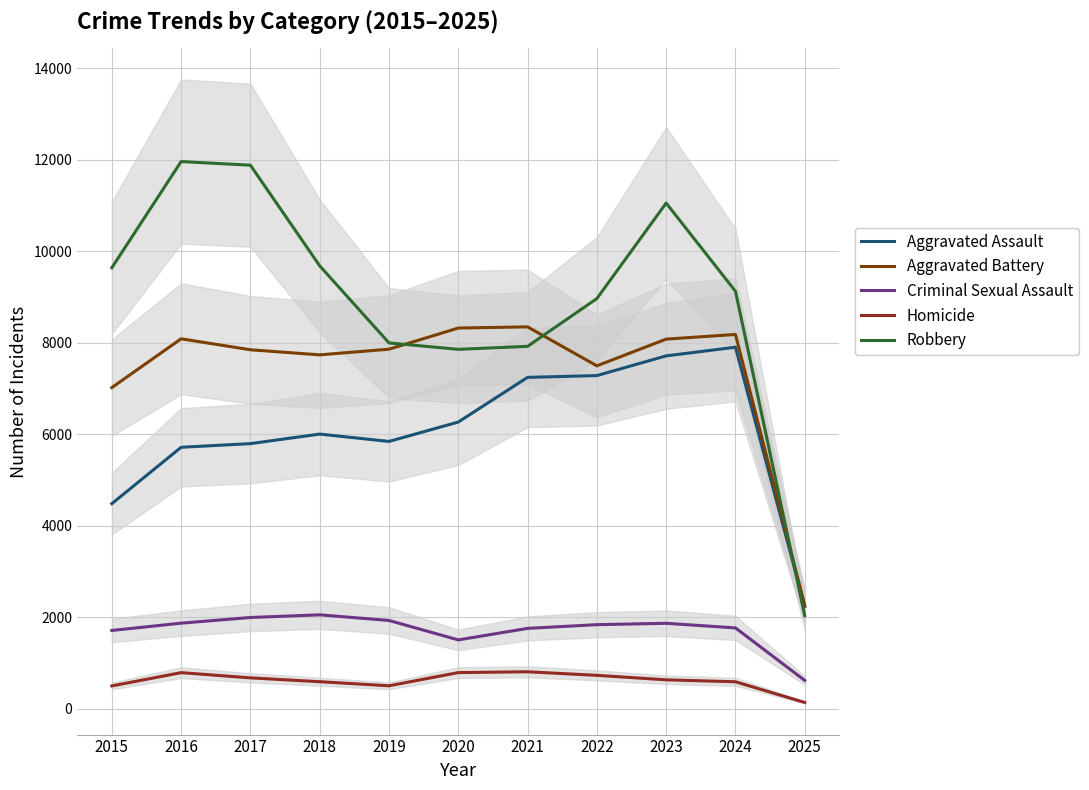

Rank the series by their maximum value, from highest to lowest.

Robbery, Aggravated Battery, Aggravated Assault, Criminal Sexual Assault, Homicide